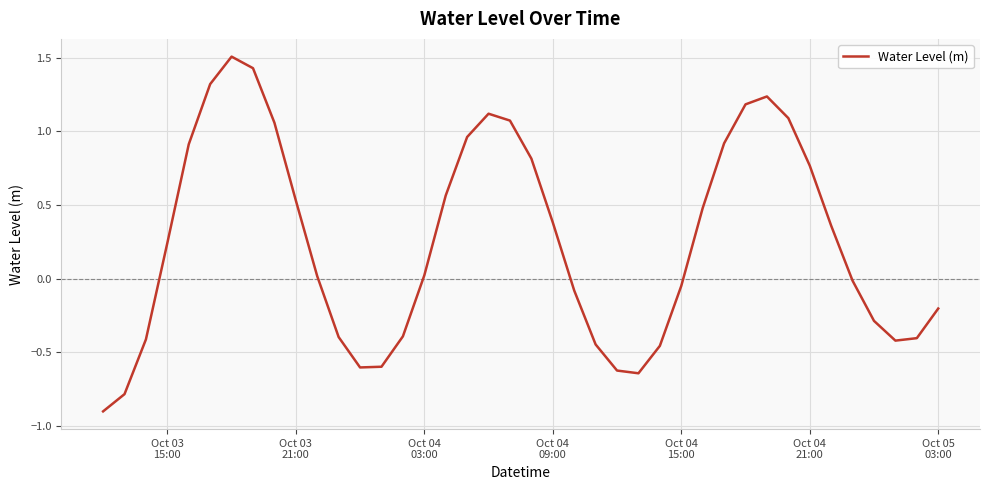

Does the chart have visible grid lines?

Yes